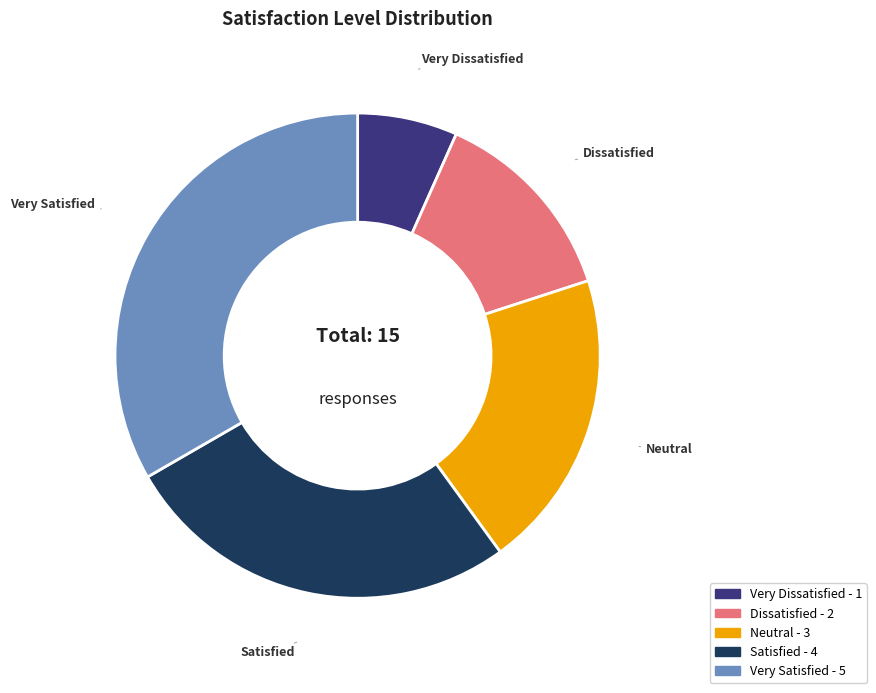

Which category has the smallest portion of the pie?

Very Dissatisfied